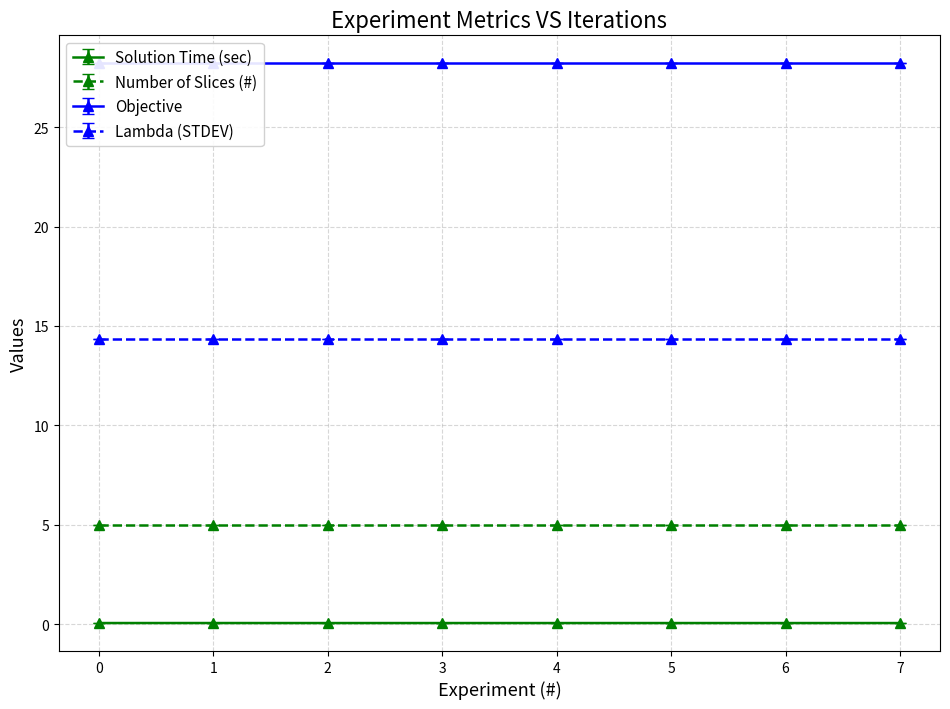

Is this an area chart (filled region under the line)?

No